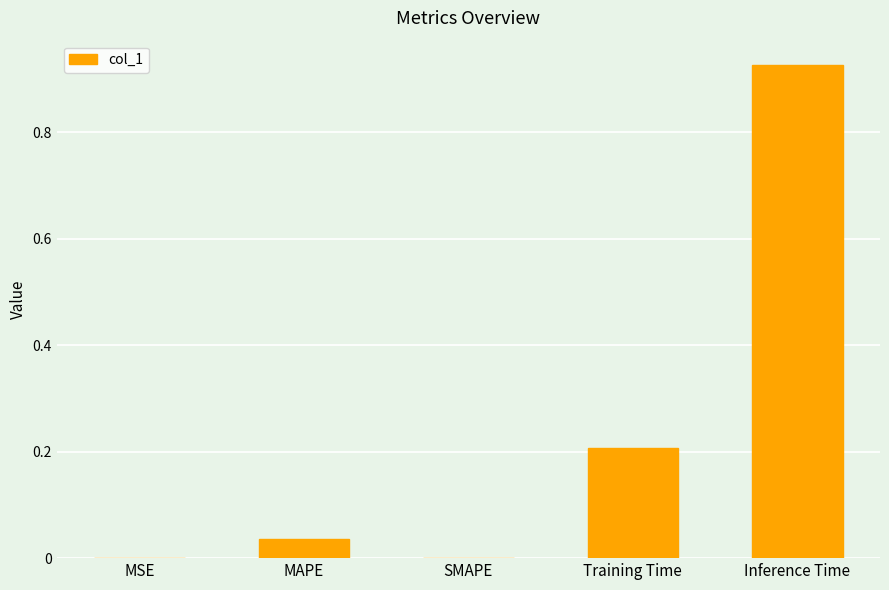

How many distinct data groups are displayed?

1